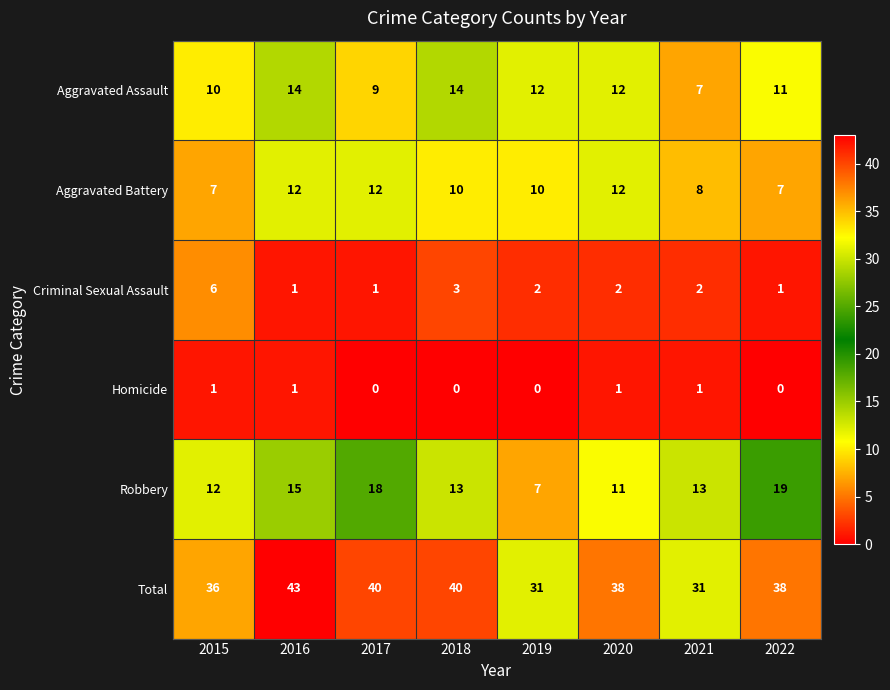

What is the approximate value of Criminal Sexual Assault at 2015?

6